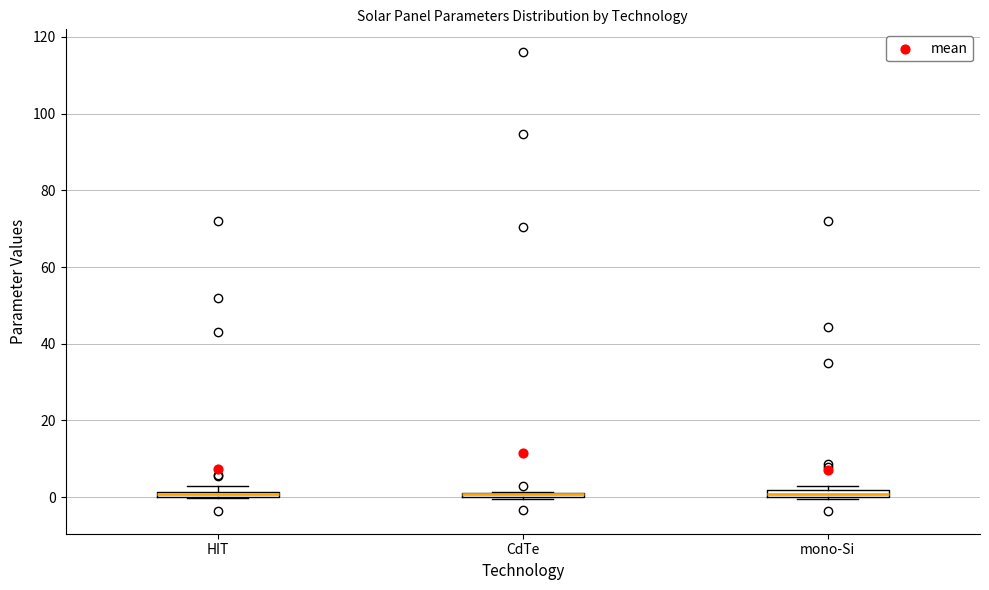

Where is the upper edge of the box for CdTe on the y-axis? The values are not printed on the chart, so give them approximately, as read against the axis.

2